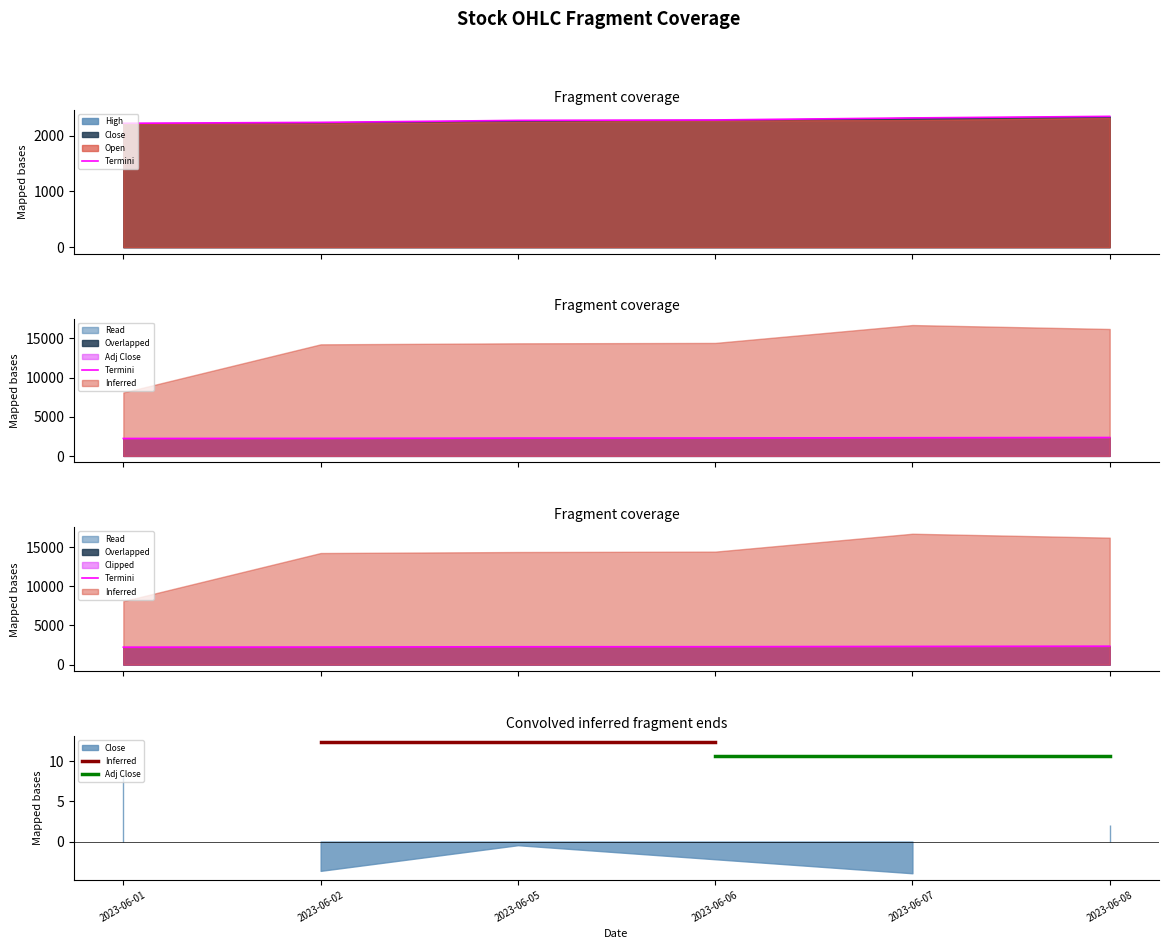

Reading left to right, what are all the values shown in this chart?

High: 2221.0	2237.3	2272.8	2280.7	2317.0	2345.1
Close: 2221.0	2237.3	2272.8	2280.7	2317.0	2345.1
Adj Close: 2221.0	2237.3	2272.8	2280.7	2317.0	2345.1